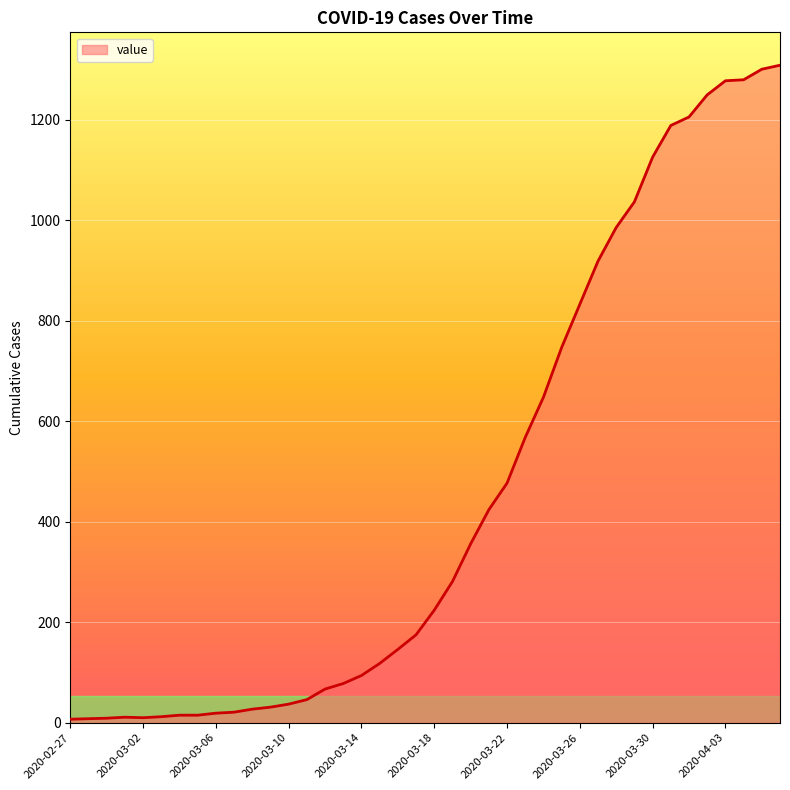

What is the difference between the maximum and minimum values?

1302